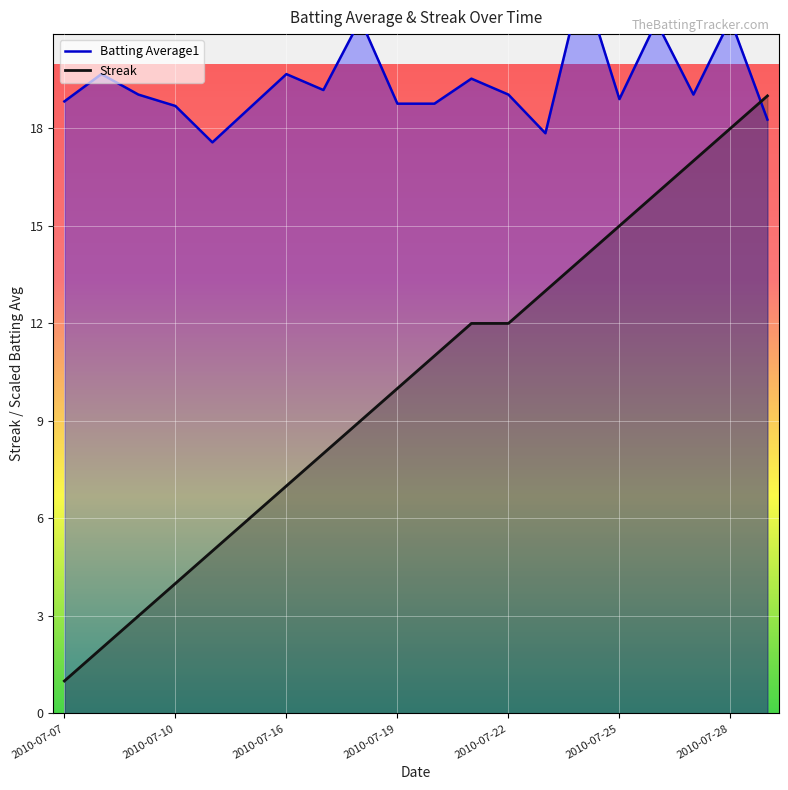

At which category does the chart reach its minimum across all series?

2010-07-07